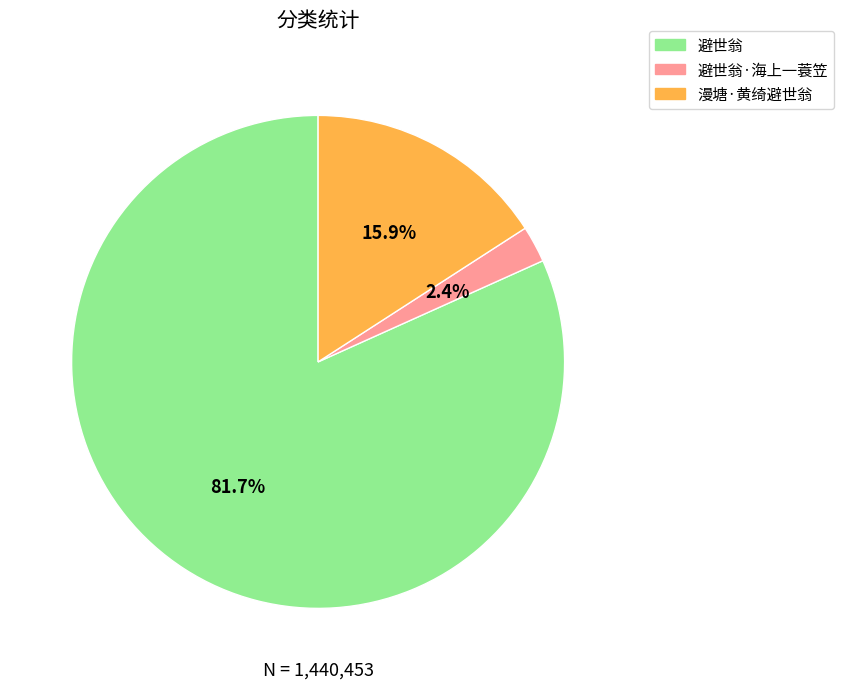

Is there any slice that represents more than half of the pie?

Yes